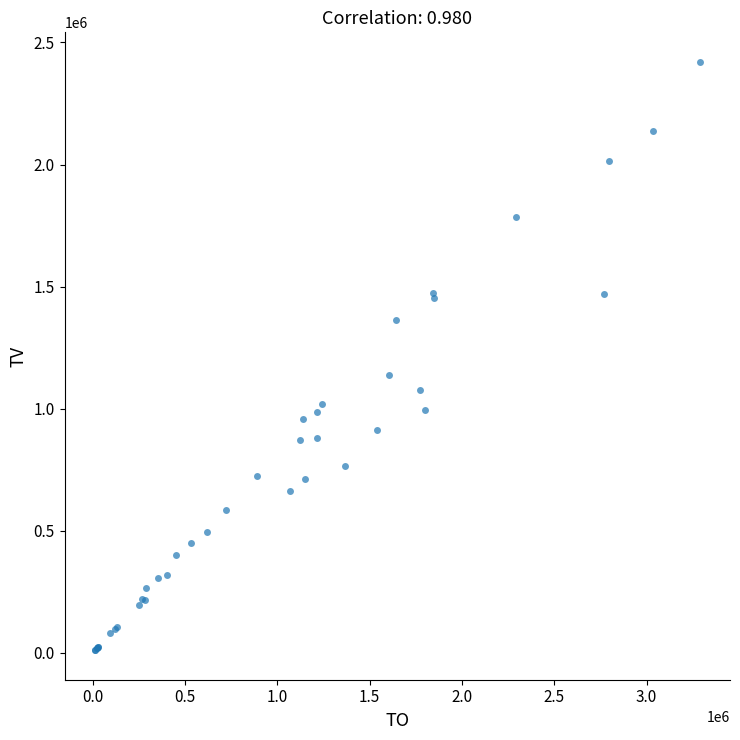

What Y value in the scatter plot is closest to 1216000?

1138000